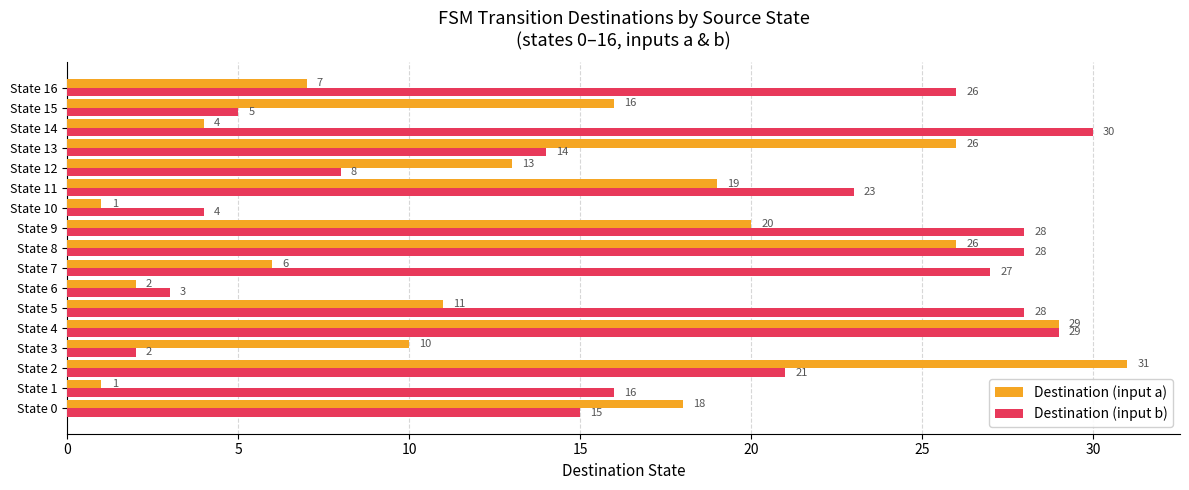

What is the spread (max minus min) of values at State 5?

17